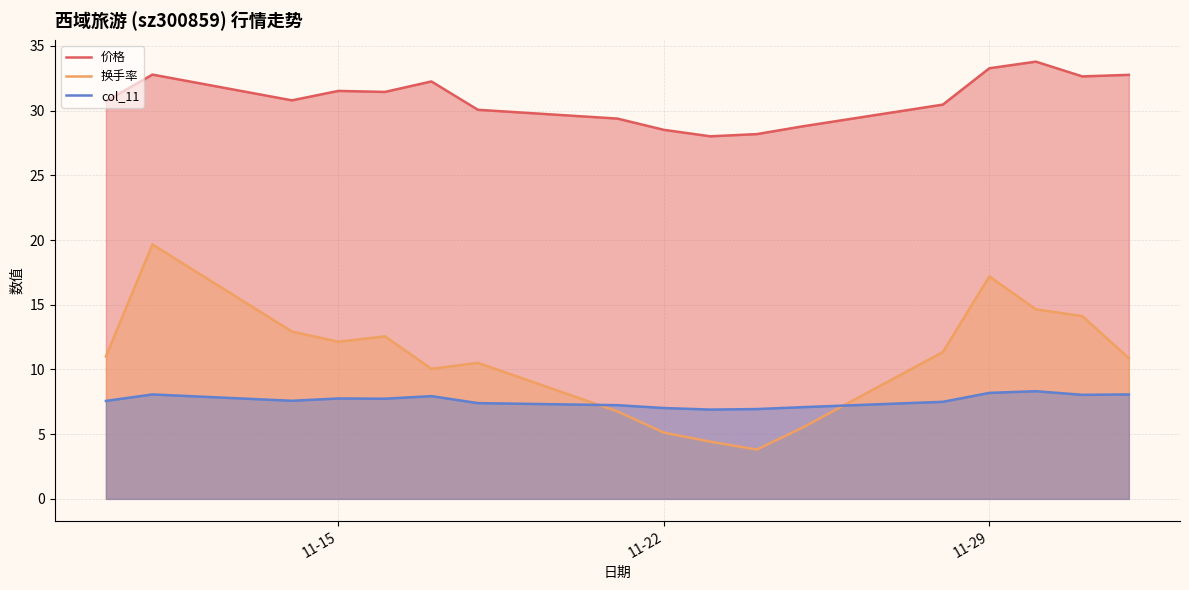

Which series has the largest total across all categories?

价格